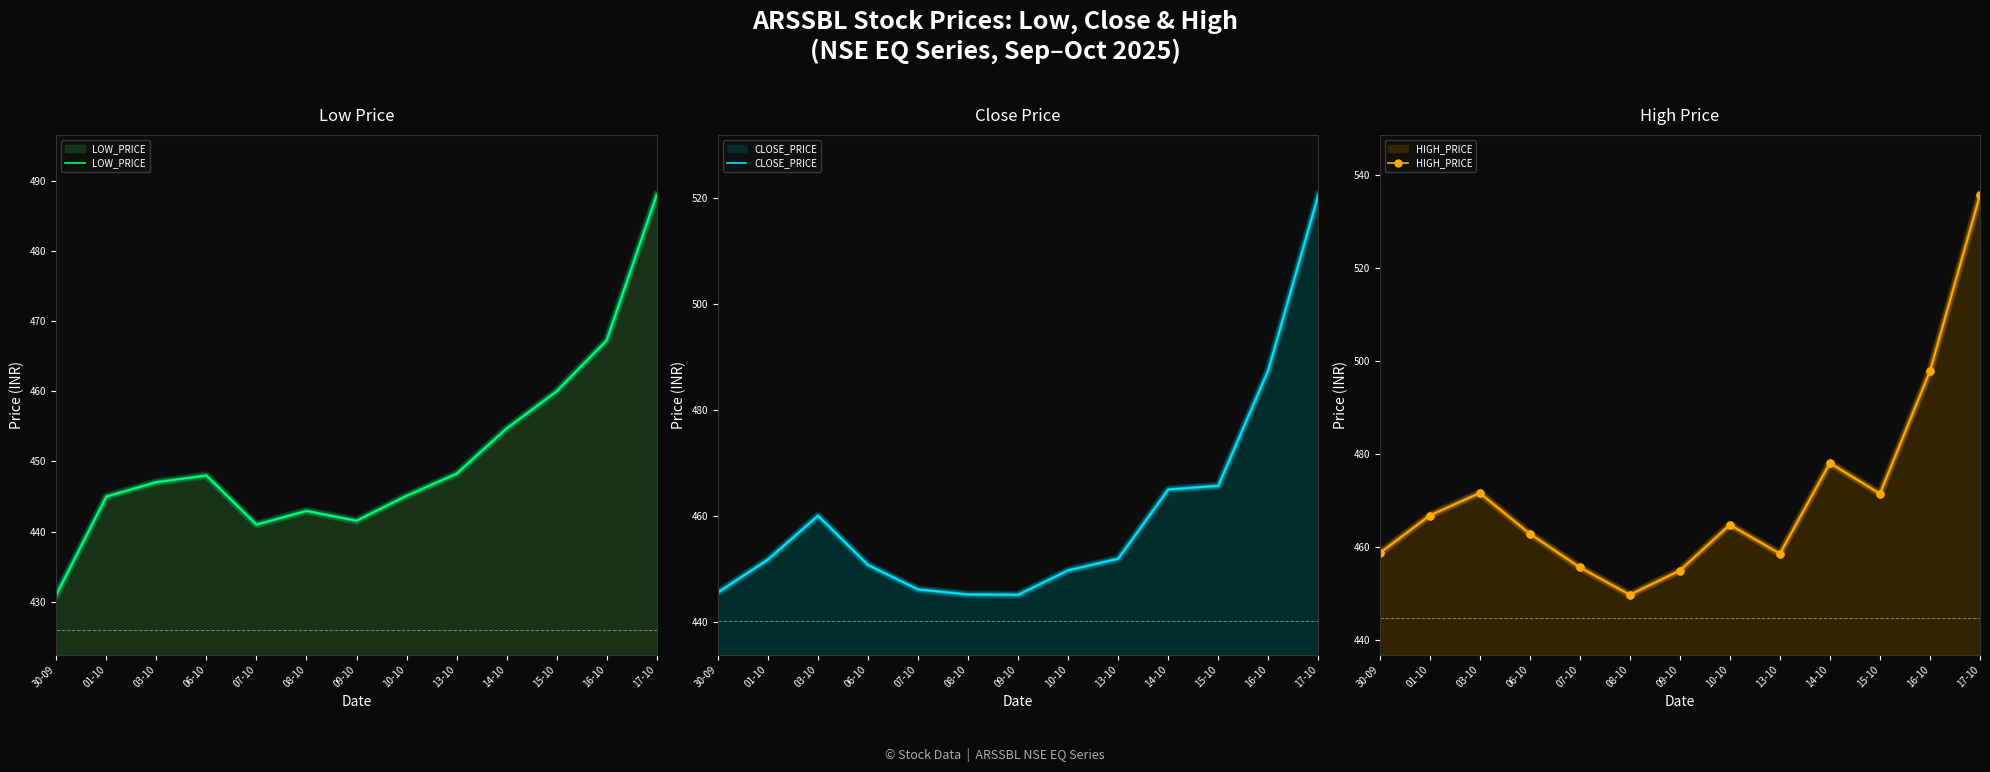

True or false: CLOSE_PRICE and LOW_PRICE cross at least once.

False